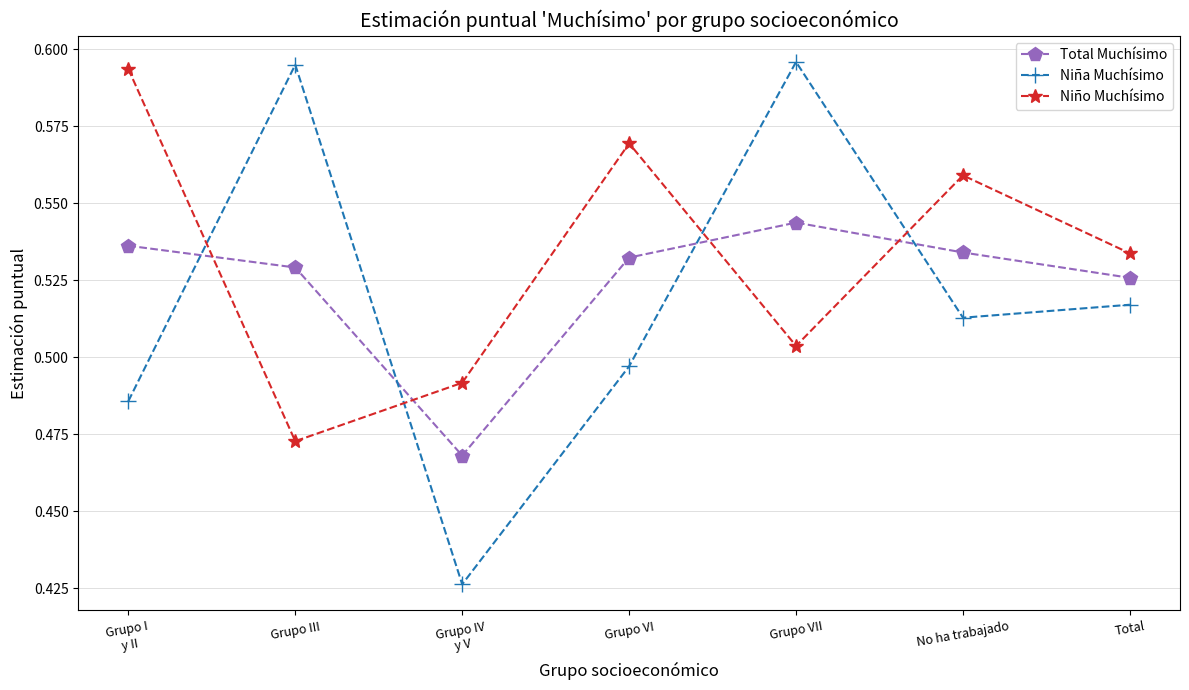

True or false: Total Muchísimo has more than 1 interior local peaks.

False